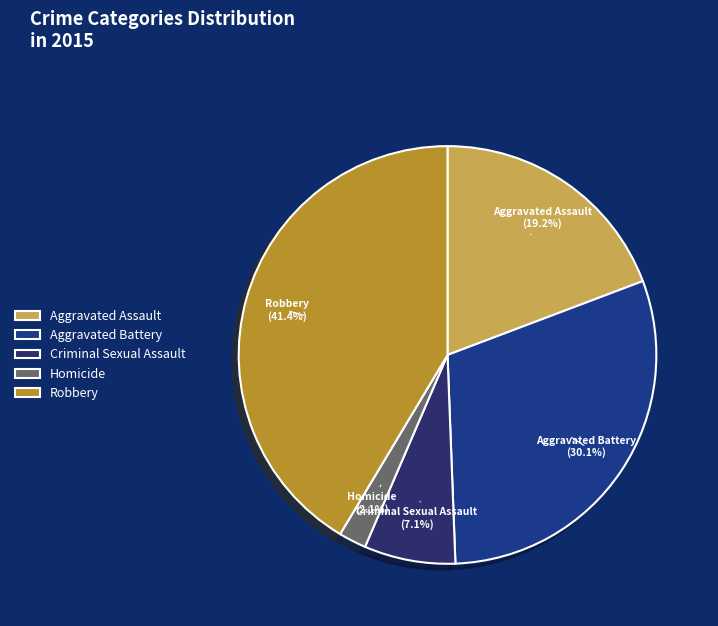

Approximately how many times larger is the value at Aggravated Assault compared to Robbery?

0.5